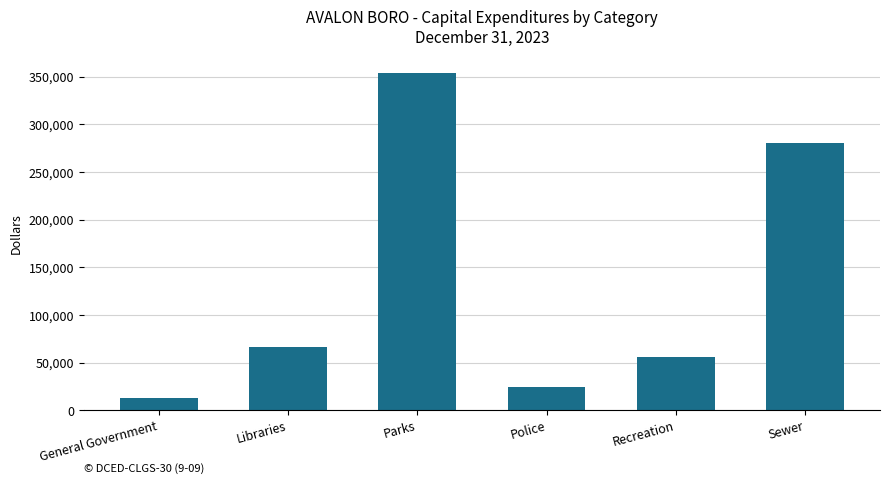

What is the sum of the values at Recreation and Parks?

409279